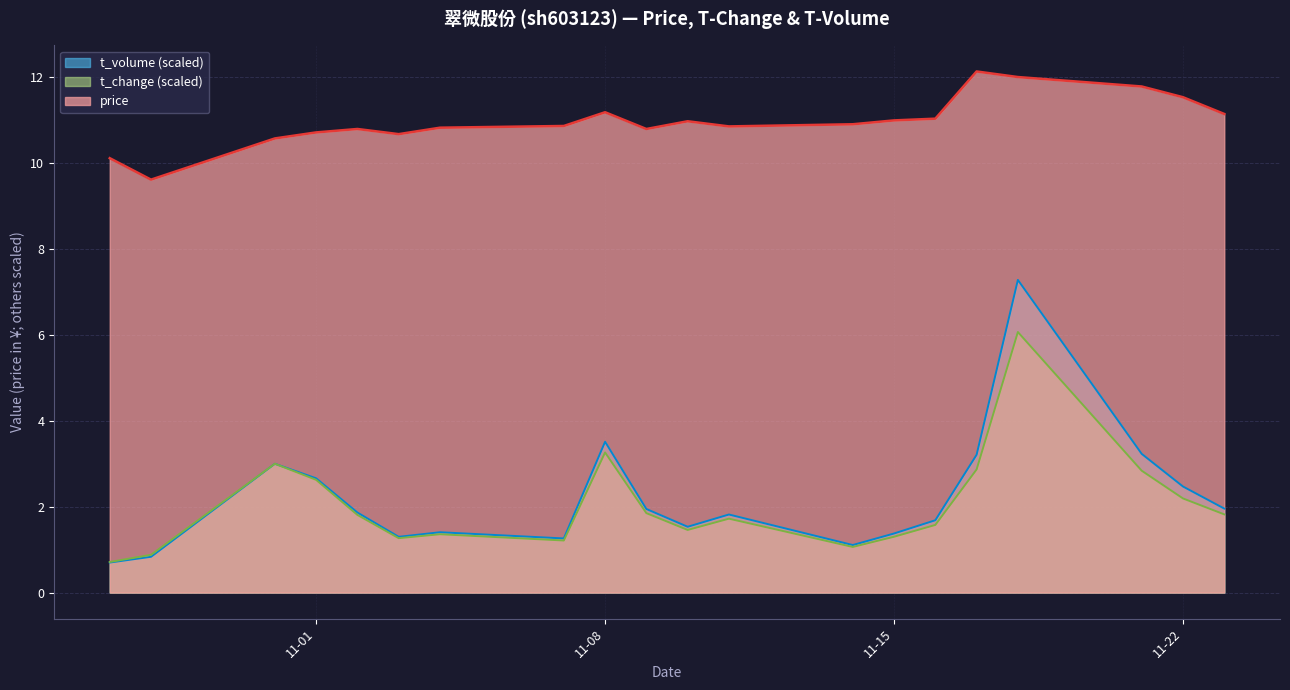

True or false: t_change (scaled) and price intersect in this chart.

False